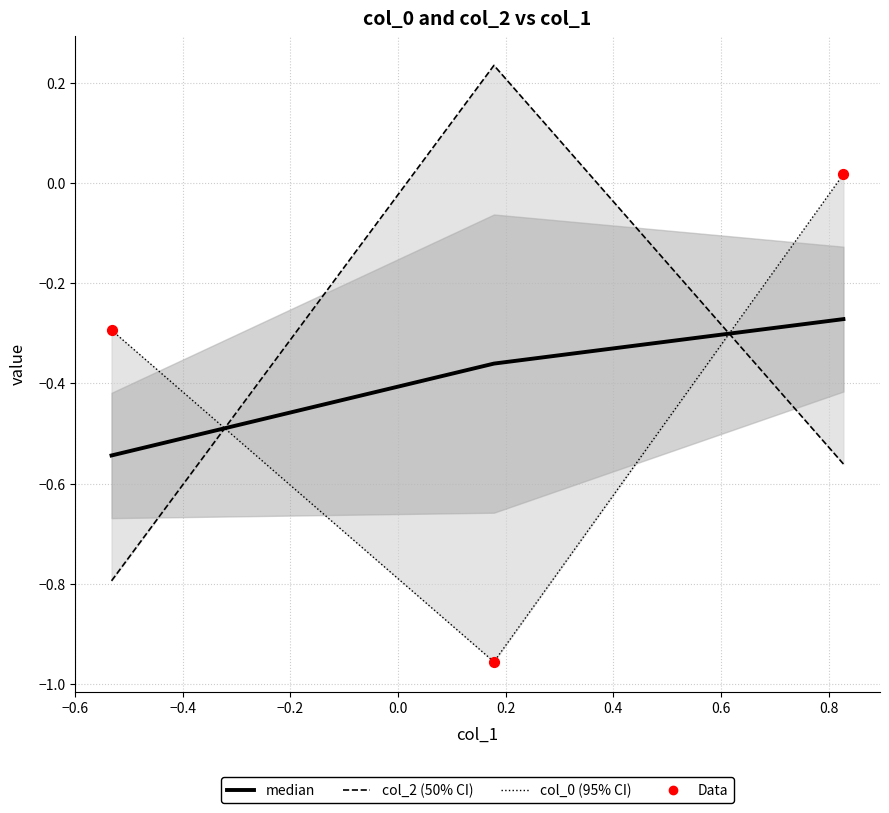

Which series has the largest total across all categories?

col_2